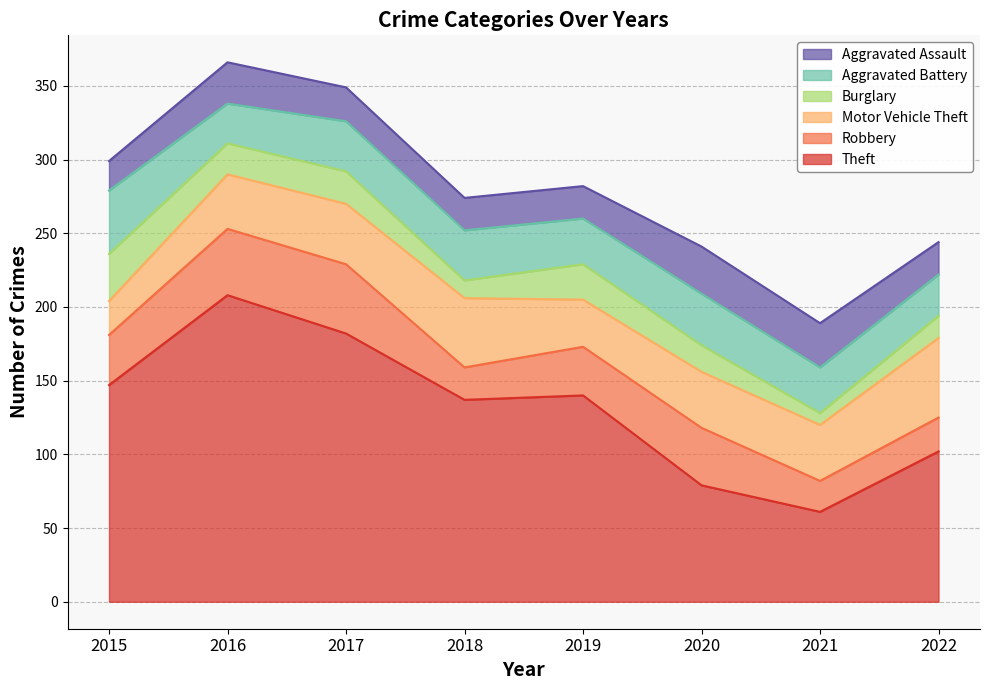

Reading left to right, list all the values displayed in this chart.

Theft: 2015=147	2016=208	2017=182	2018=137	2019=140	2020=79	2021=61	2022=102
Robbery: 2015=34	2016=45	2017=47	2018=22	2019=33	2020=39	2021=21	2022=23
Motor Vehicle Theft: 2015=23	2016=37	2017=41	2018=47	2019=32	2020=38	2021=38	2022=54
Burglary: 2015=32	2016=21	2017=22	2018=12	2019=24	2020=18	2021=8	2022=15
Aggravated Battery: 2015=43	2016=27	2017=34	2018=34	2019=31	2020=35	2021=31	2022=28
Aggravated Assault: 2015=20	2016=28	2017=23	2018=22	2019=22	2020=32	2021=30	2022=22